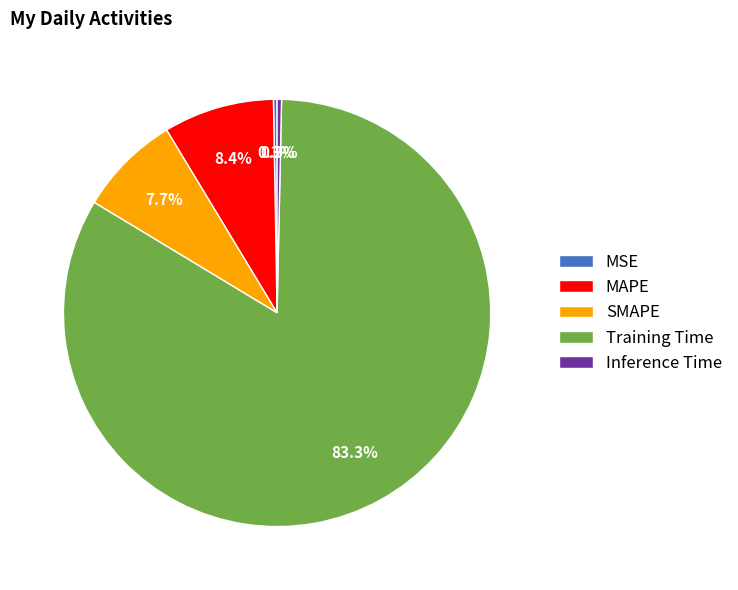

Which category has the biggest portion of the pie?

Training Time